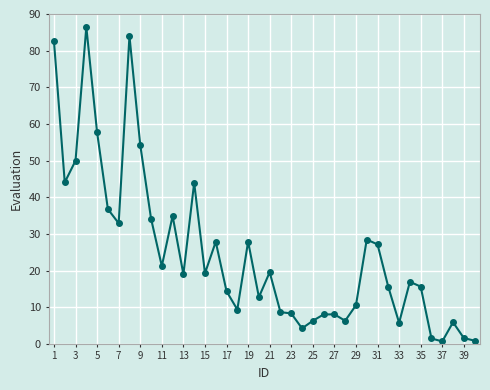

What is the average value?

24.8